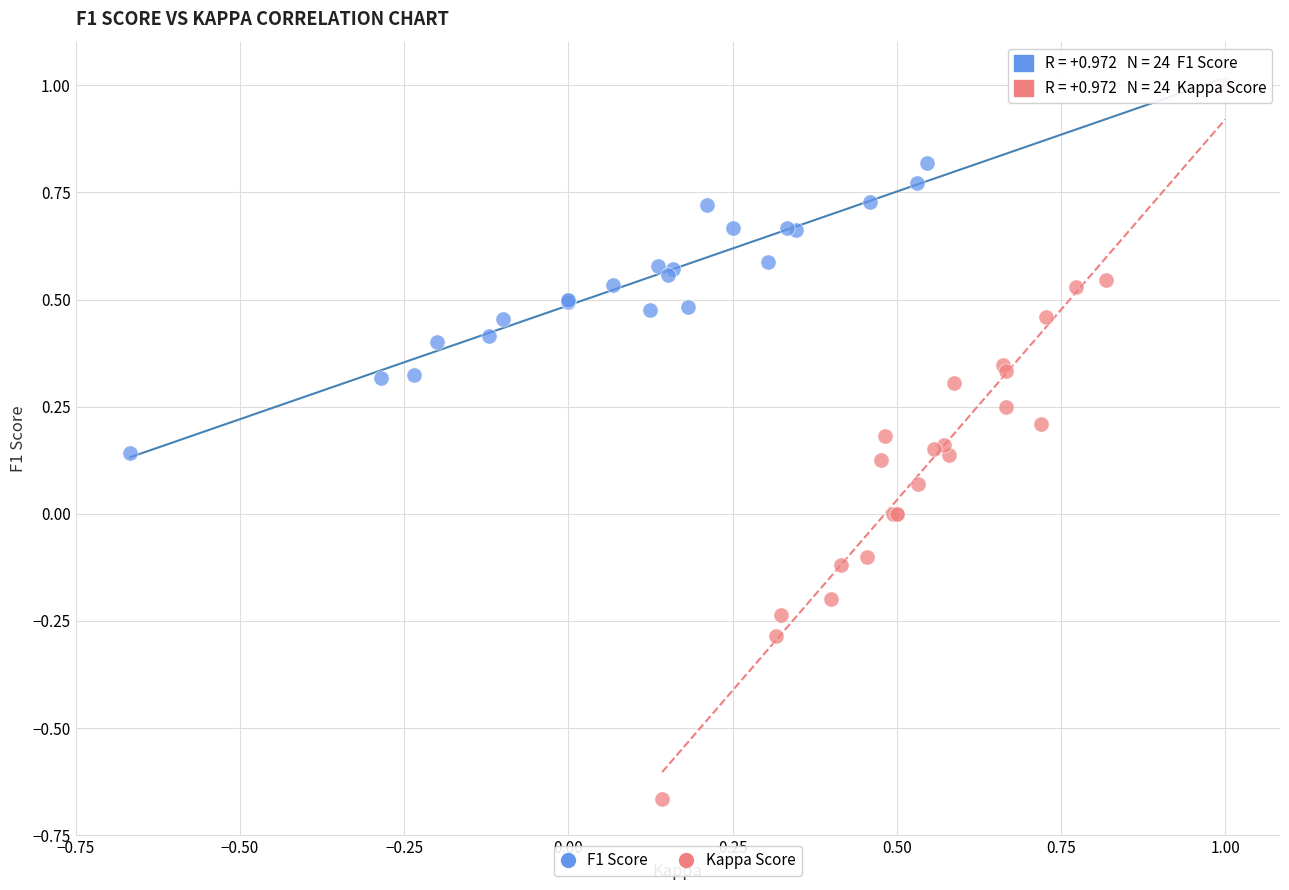

Which series contains the lowest Y value?

Kappa Score